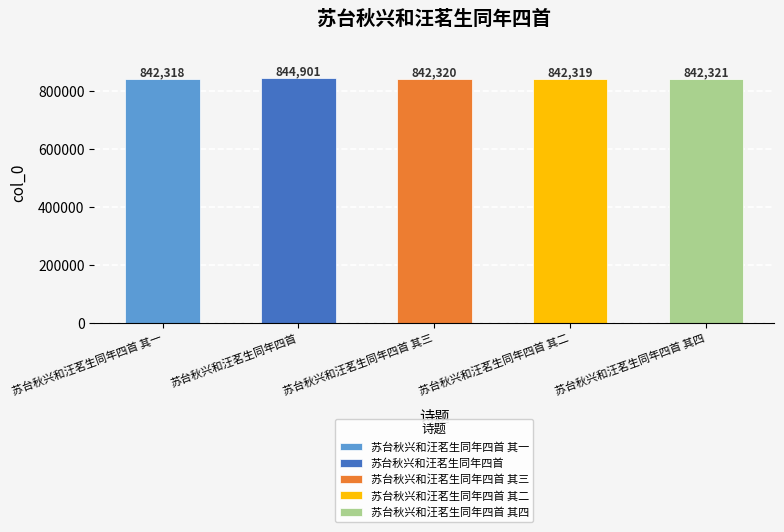

What is the average value?

842836